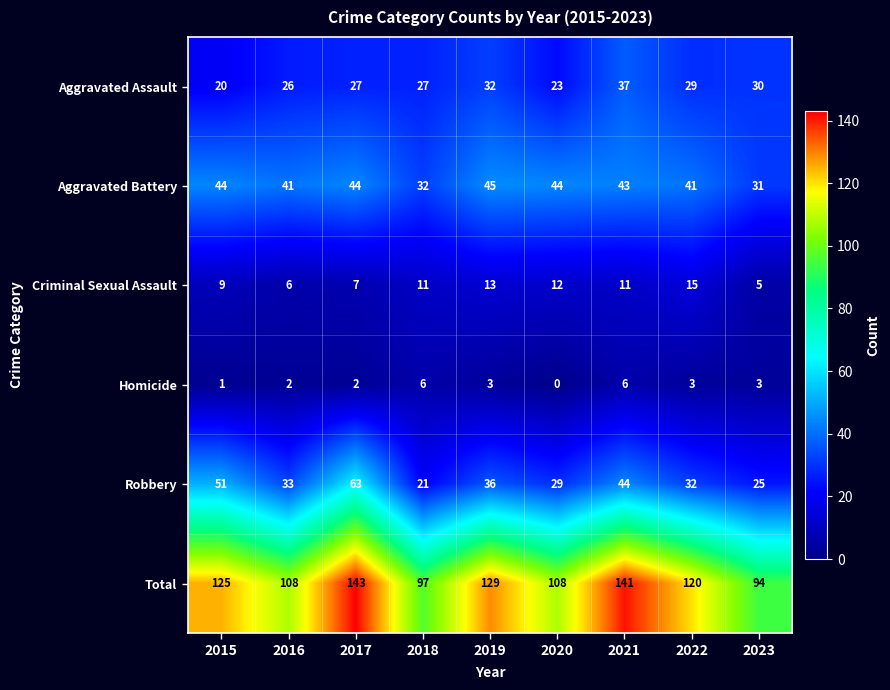

What is the difference between the highest and lowest values at 2023?

91